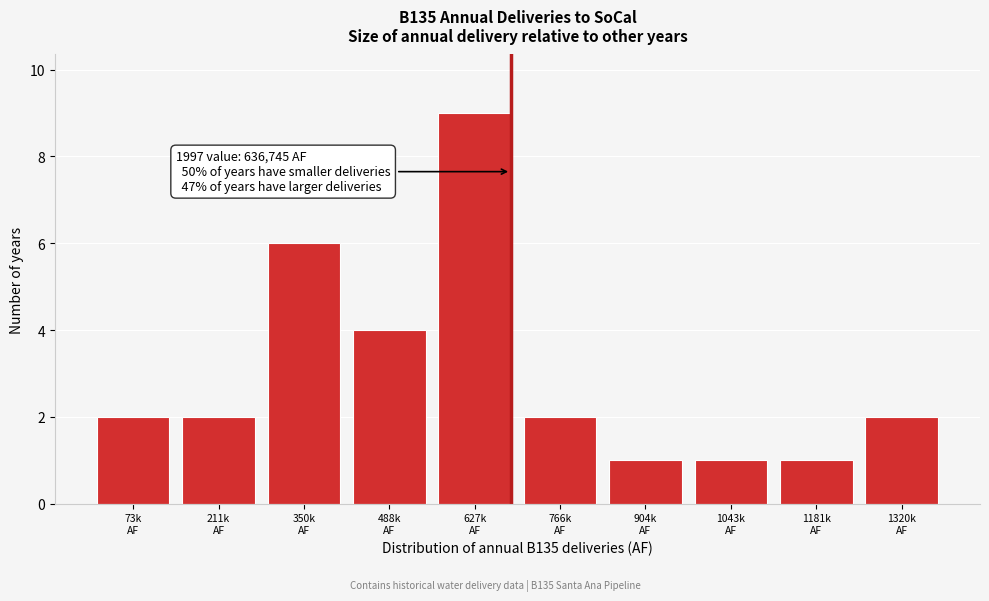

Reading left to right, what are all the values shown in this chart?

2	2	6	4	9	2	1	1	1	2